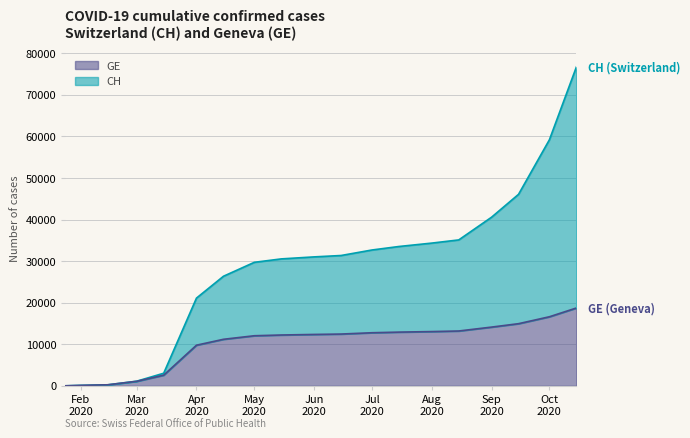

At which category is the sum across all series the highest?

2020-10-15